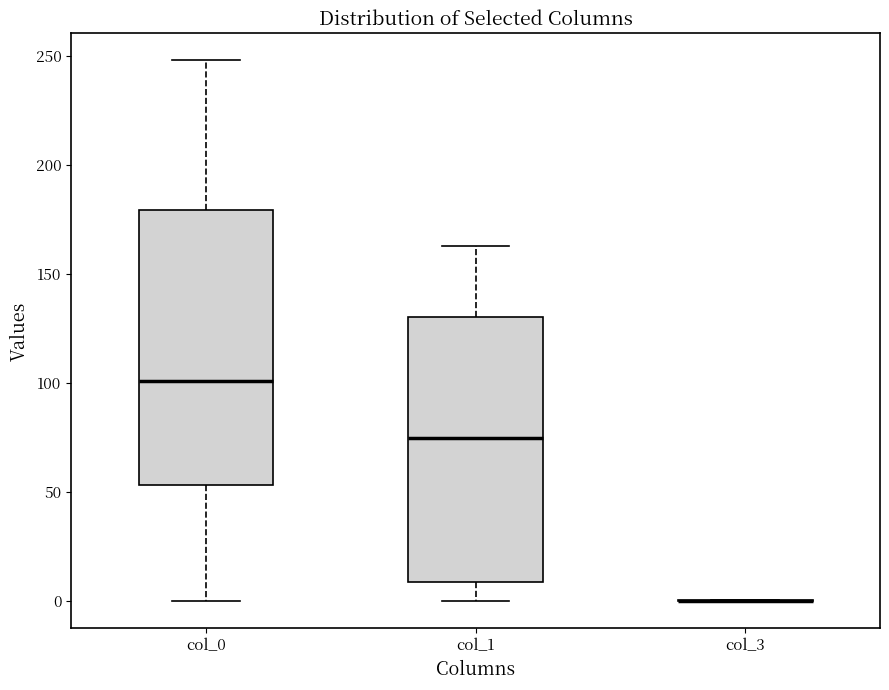

Reading left to right, read every box against the y-axis: the position of its median line, the range the box covers, and the ends of its whiskers. The values are not printed on the chart, so give them approximately, as read against the axis.

col_0: median 100, box 55 to 180, whiskers 0 to 250
col_1: median 75, box 10 to 130, whiskers 0 to 165
col_3: box collapsed to a line at 0, whiskers 0 to 0